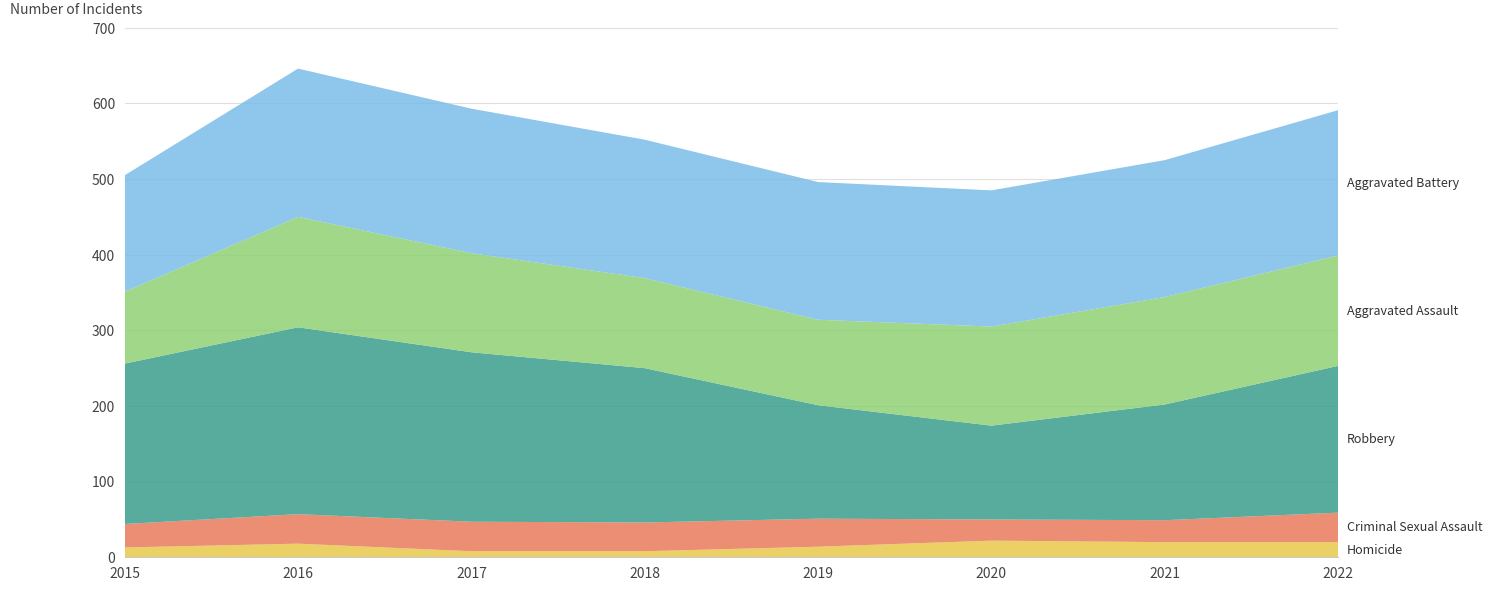

Reading left to right, transcribe all the data shown in this chart.

Aggravated Assault: 2015=95	2016=146	2017=131	2018=119	2019=113	2020=131	2021=142	2022=146
Aggravated Battery: 2015=154	2016=196	2017=191	2018=183	2019=182	2020=180	2021=181	2022=192
Criminal Sexual Assault: 2015=31	2016=39	2017=39	2018=38	2019=37	2020=28	2021=29	2022=39
Homicide: 2015=13	2016=18	2017=8	2018=8	2019=14	2020=22	2021=20	2022=20
Robbery: 2015=212	2016=247	2017=224	2018=204	2019=150	2020=124	2021=153	2022=194